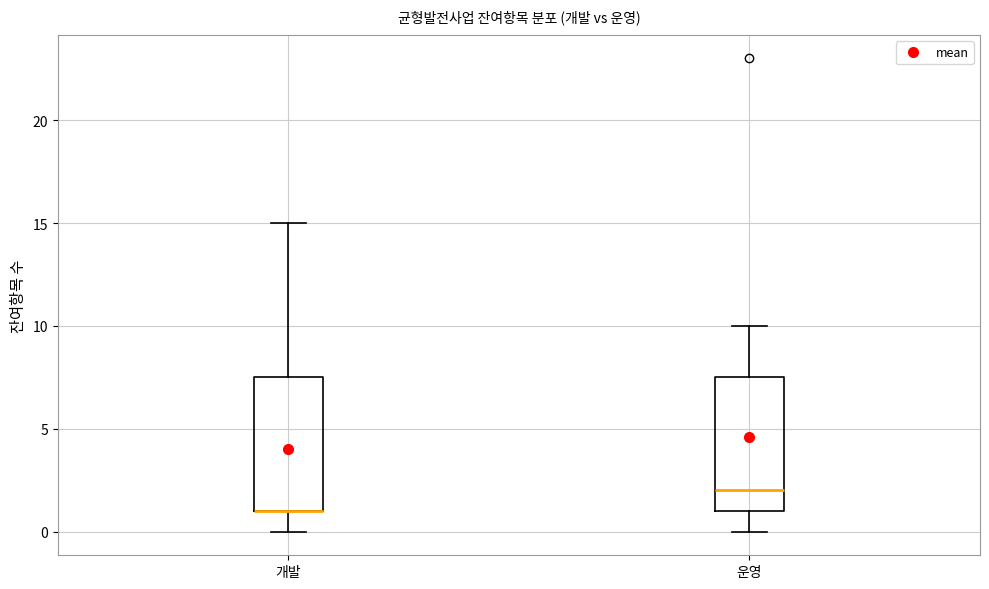

Reading left to right, read every box against the y-axis: the position of its median line, the range the box covers, and the ends of its whiskers. The values are not printed on the chart, so give them approximately, as read against the axis.

개발: median 1.0 (drawn on the box's lower edge), box 1.0 to 7.5, whiskers 0.0 to 15.0
운영: median 2.0, box 1.0 to 7.5, whiskers 0.0 to 10.0